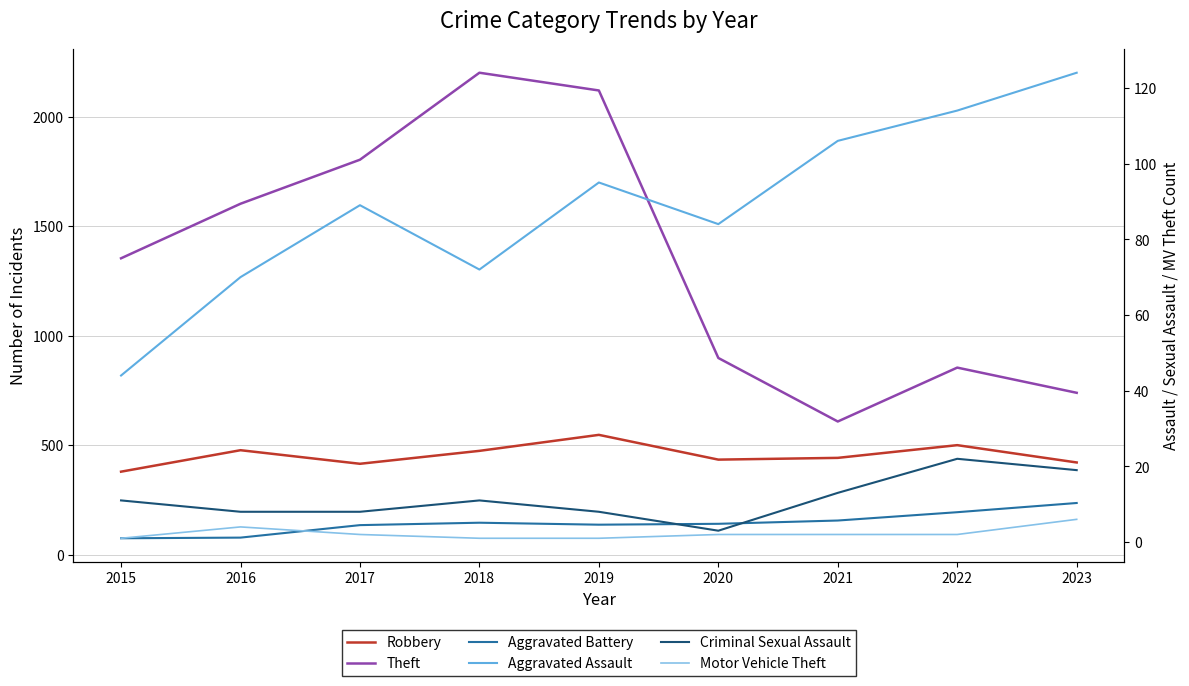

Where is the first local maximum for Theft?

2018